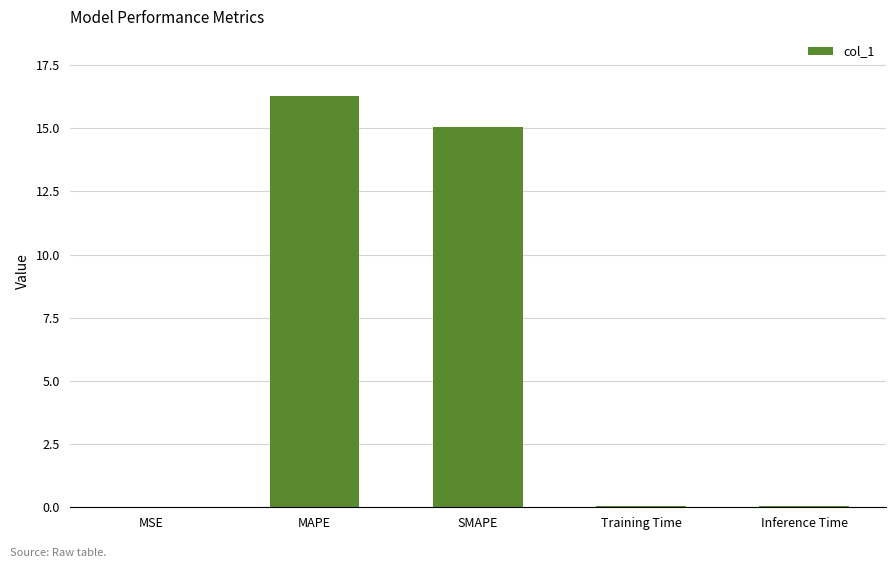

The chart shows a value of 0.1 at Training Time. True or false?

True